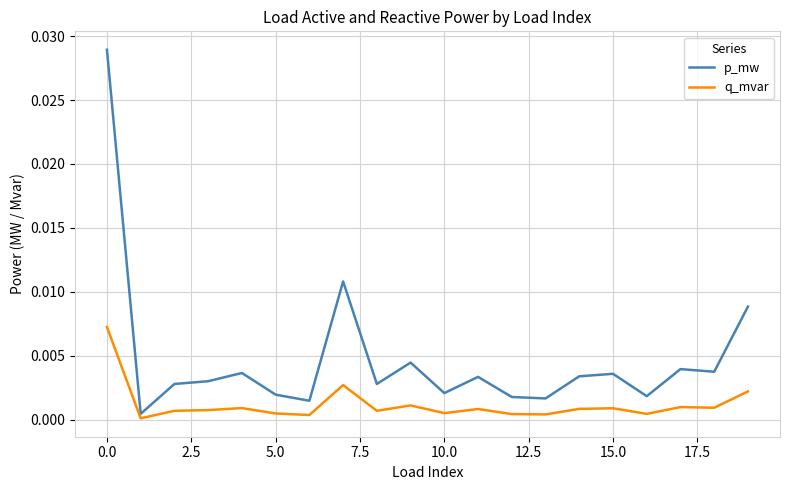

Rank the series by their maximum value, from highest to lowest.

p_mw, q_mvar